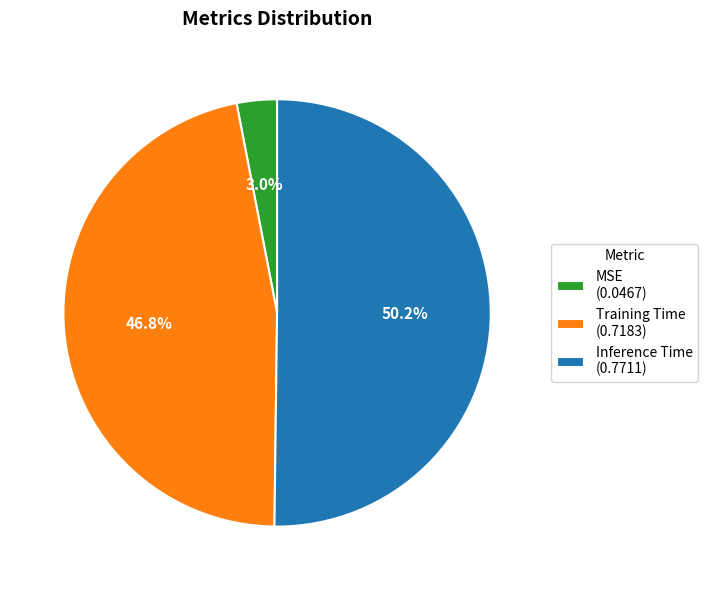

To the nearest percent, what percentage of the pie is Training Time?

47%